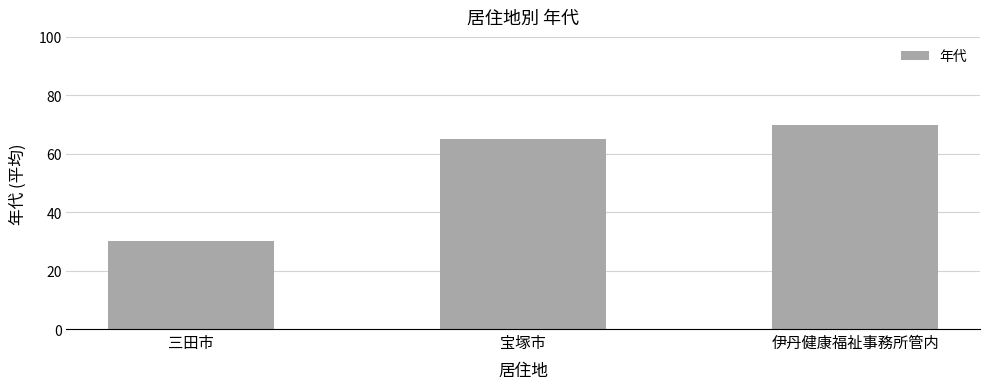

The chart shows a value of 65 at 宝塚市. True or false?

True